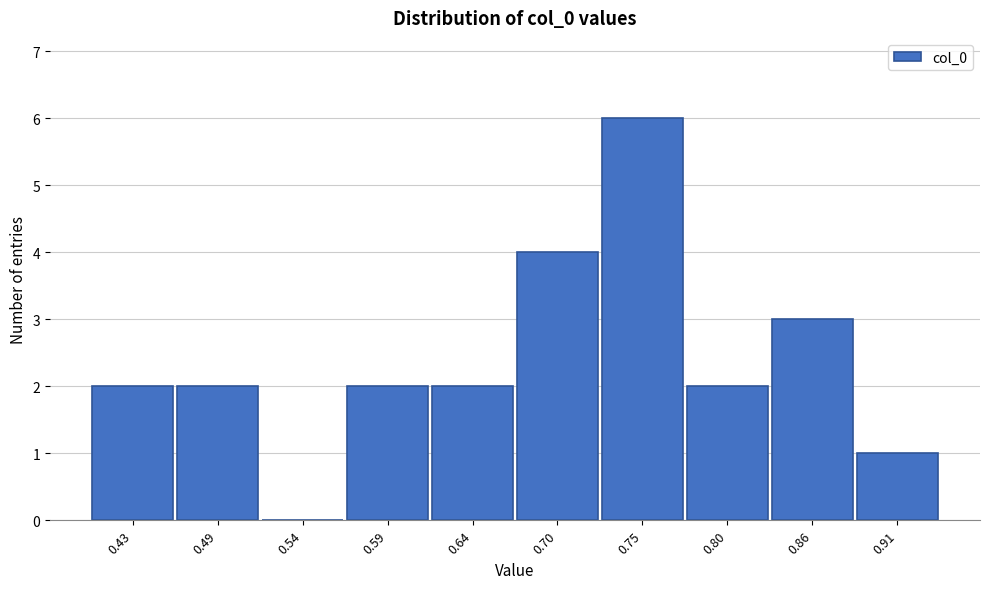

Reading right to left, list all the values displayed in this chart.

0.91=1	0.86=3	0.80=2	0.75=6	0.70=4	0.64=2	0.59=2	0.54=0	0.49=2	0.43=2